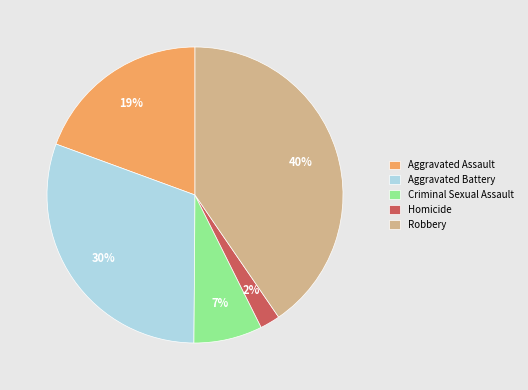

What percentage is the Homicide slice, to the nearest percent?

2%